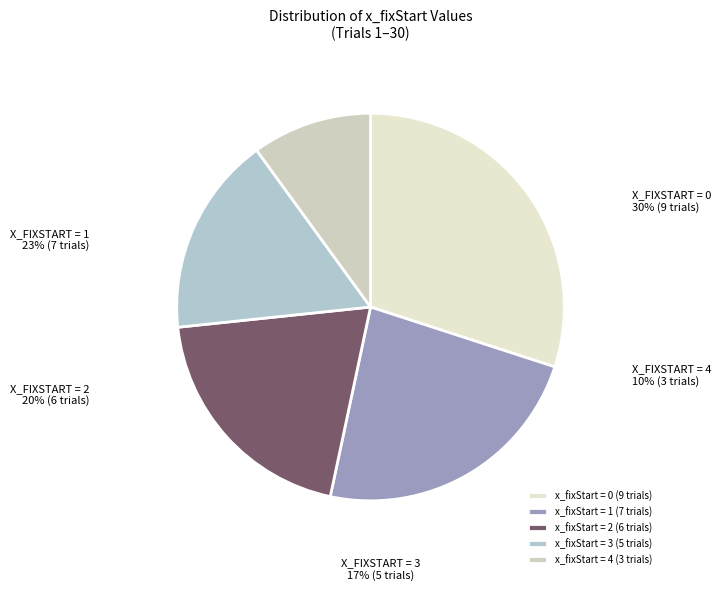

What is the ratio of the value at 3 to the value at 1?

0.7